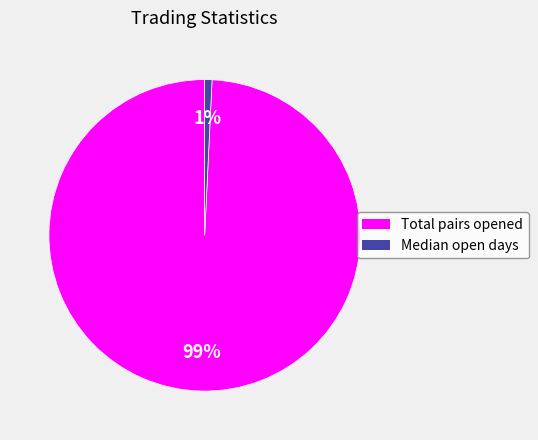

Which slice represents more than half of the pie?

Total pairs opened